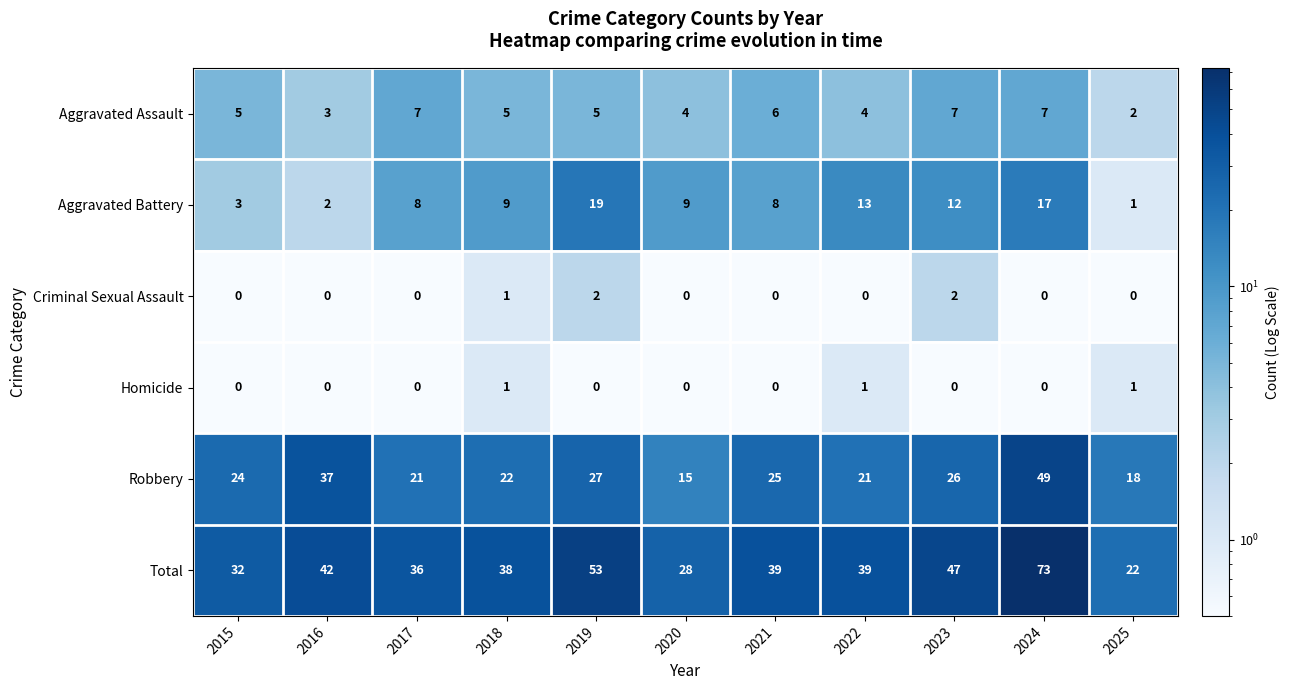

At which label does Robbery reach its peak?

2024